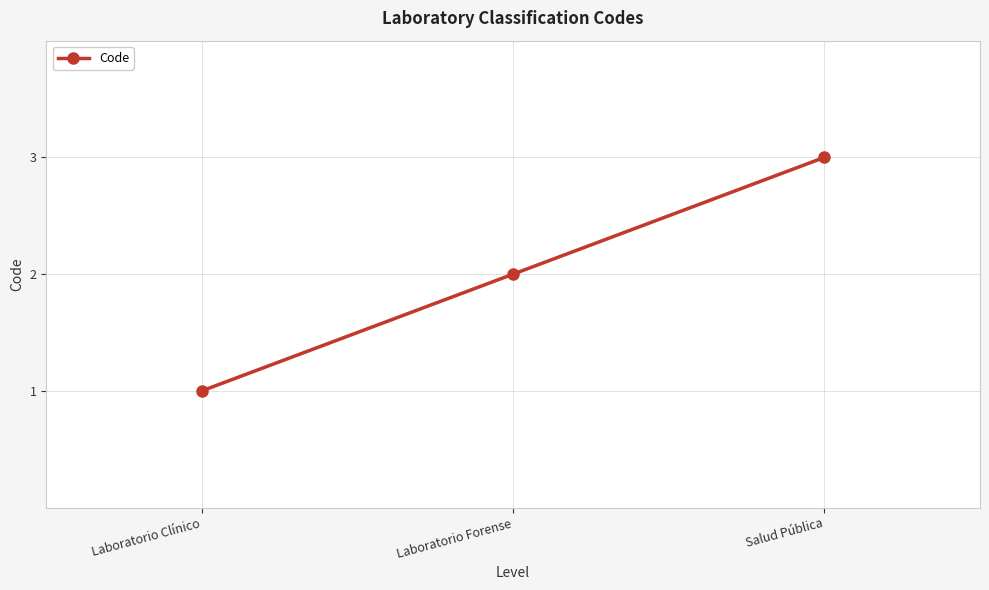

Reading left to right, list all the values displayed in this chart.

1	2	3